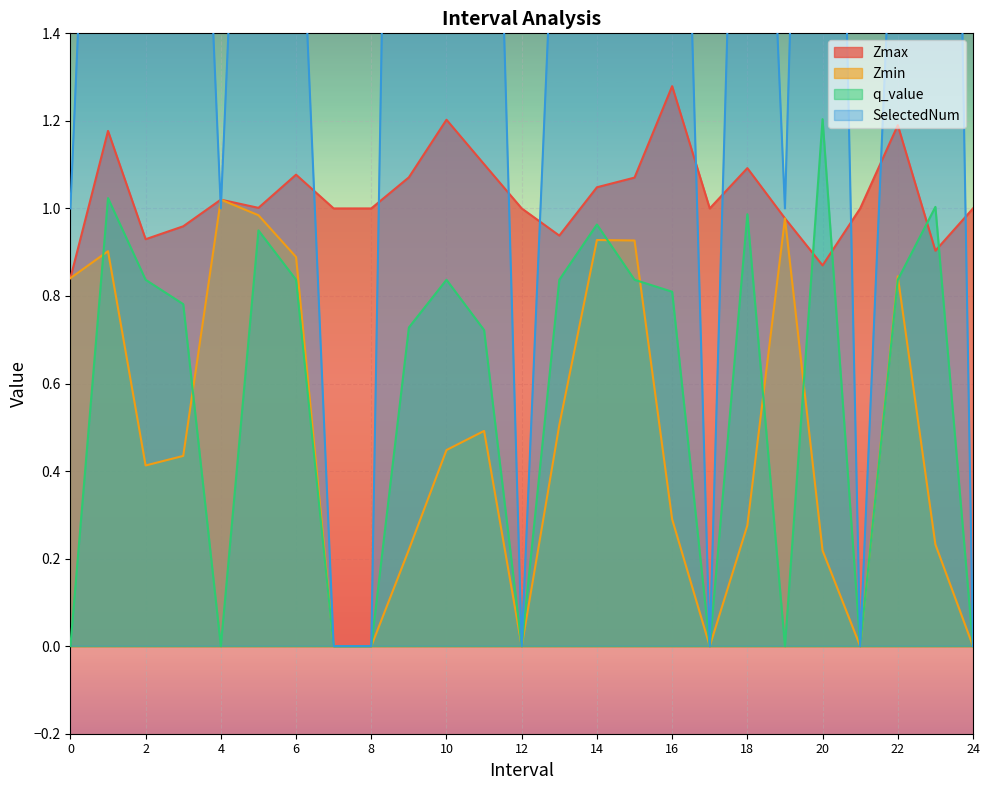

What is the highest value of the q_value series?

1.2